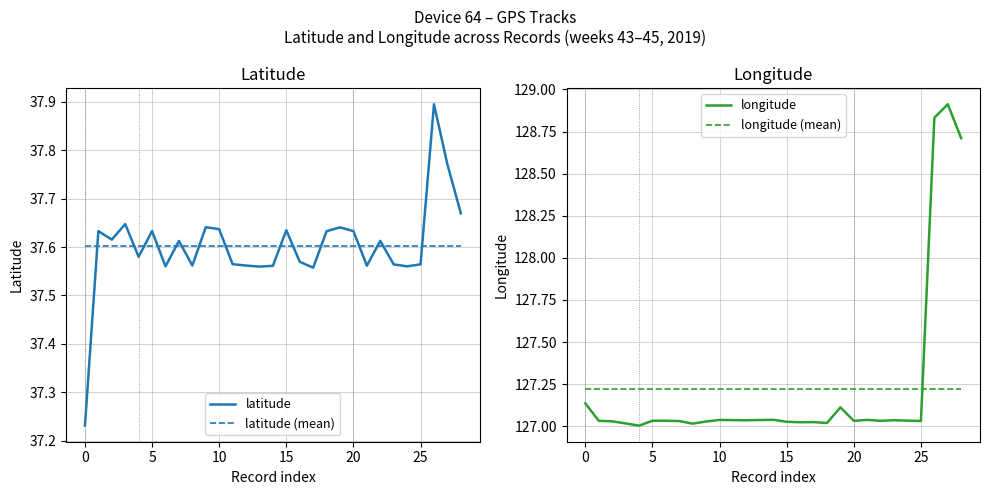

Is it true that latitude (mean) equals 8.8 at 14?

False